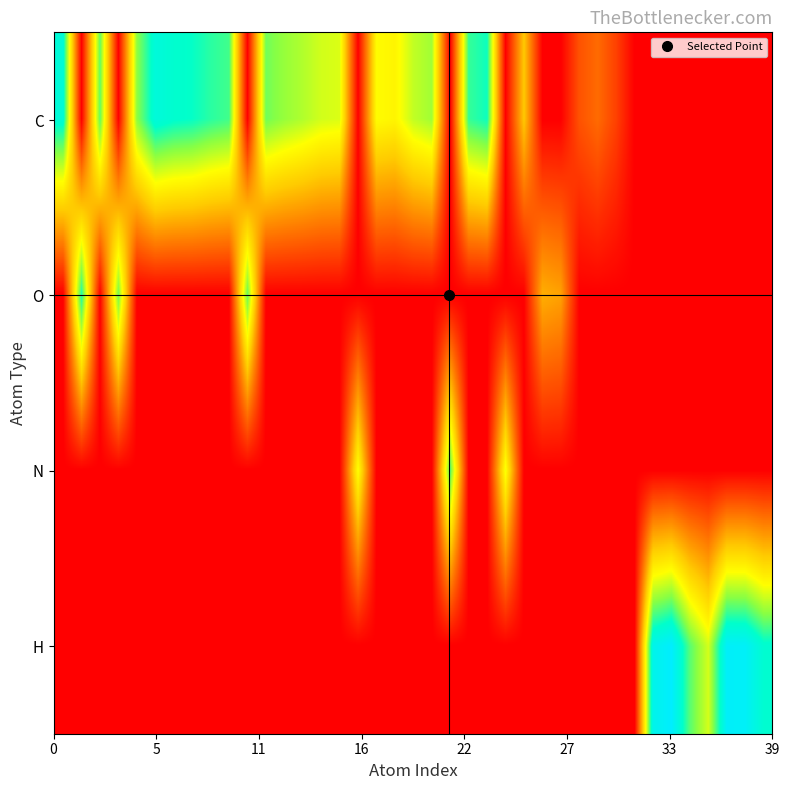

How many series are shown in this chart?

4